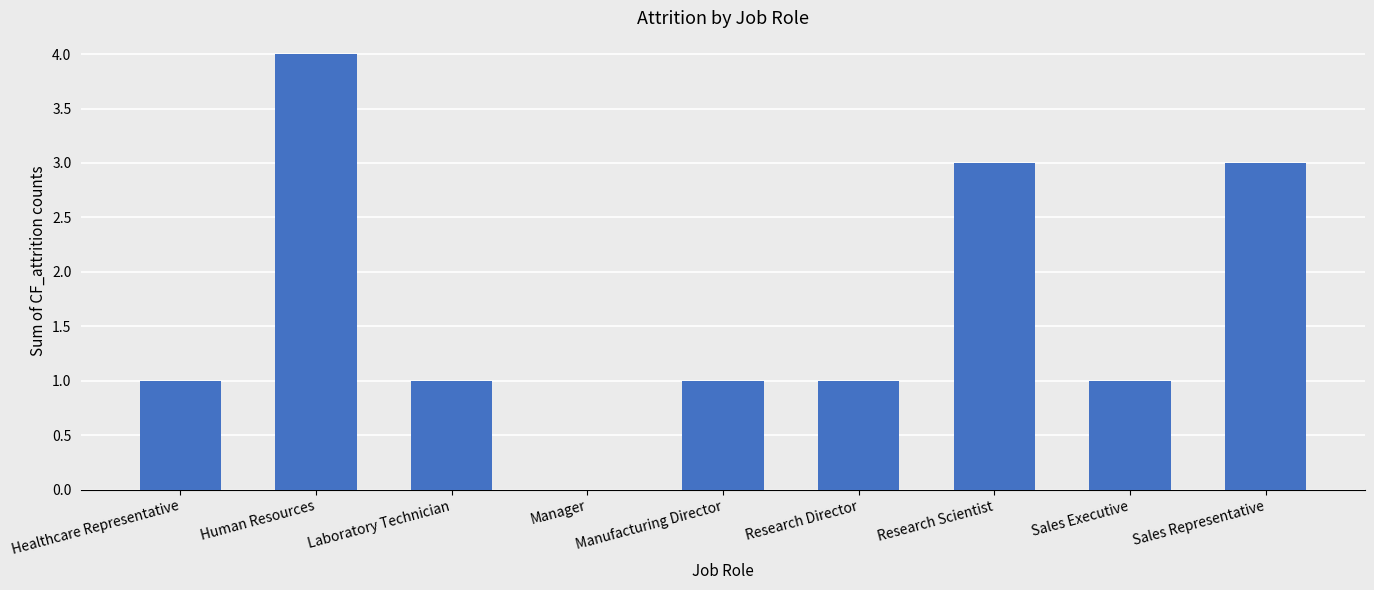

What is the greatest value displayed?

4